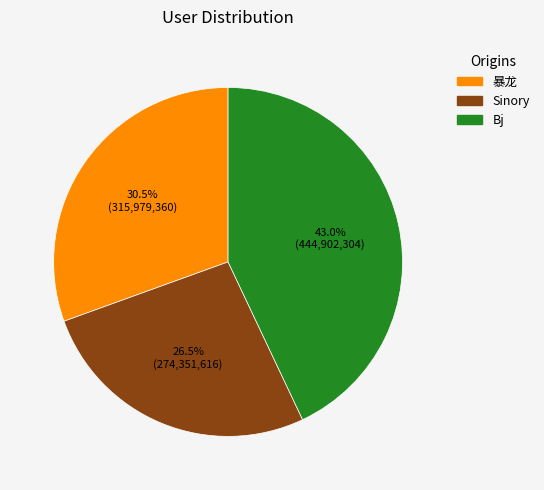

Is there a majority slice in this chart?

No